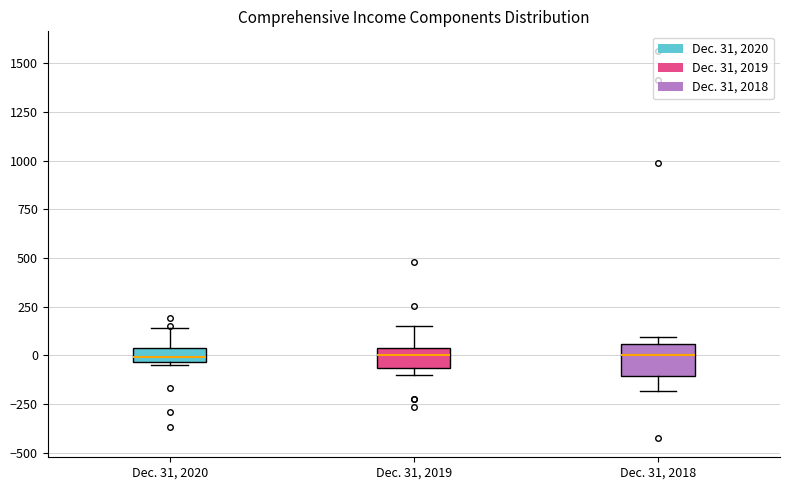

Which box is the tallest, from its lower edge to its upper edge?

Dec. 31, 2018